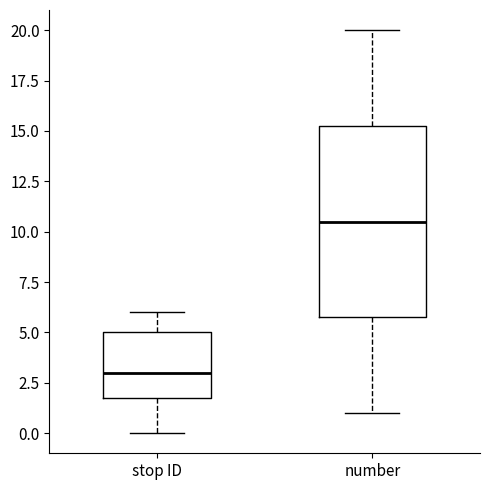

Reading left to right, transcribe this box plot: for each box, give where its median line is, the range the box spans, and where its two whiskers end, as read against the y-axis. The values are not printed on the chart, so give them approximately, as read against the axis.

stop ID: median 3.0, box 2.0 to 5.0, whiskers 0.0 to 6.0
number: median 10.5, box 6.0 to 15.5, whiskers 1.0 to 20.0